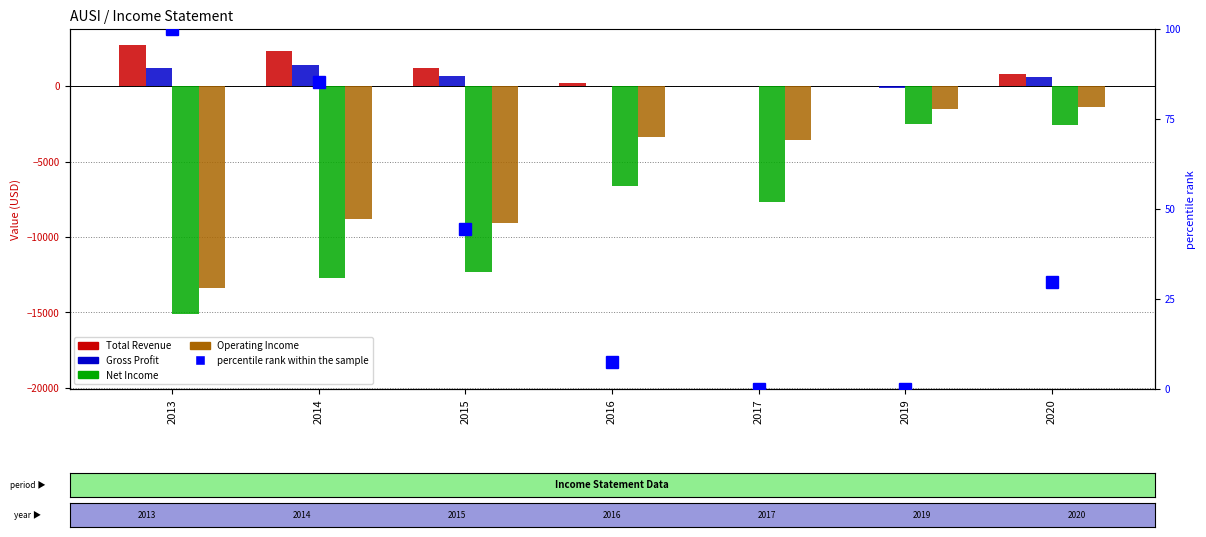

Reading left to right, what are all the values shown in this chart?

Total Revenue: 2013=2700.0	2014=2300.0	2015=1200.0	2016=200.0	2017=0.0	2019=0.0	2020=800.0
Gross Profit: 2013=1200.0	2014=1400.0	2015=700.0	2016=0.0	2017=0.0	2019=-100.0	2020=600.0
Net Income: 2013=-15100.0	2014=-12700.0	2015=-12300.0	2016=-6600.0	2017=-7700.0	2019=-2500.0	2020=-2600.0
Operating Income: 2013=-13400.0	2014=-8800.0	2015=-9100.0	2016=-3400.0	2017=-3600.0	2019=-1500.0	2020=-1400.0
percentile rank within the sample: 2013=100.0	2014=85.2	2015=44.4	2016=7.4	2017=0.0	2019=0.0	2020=29.6